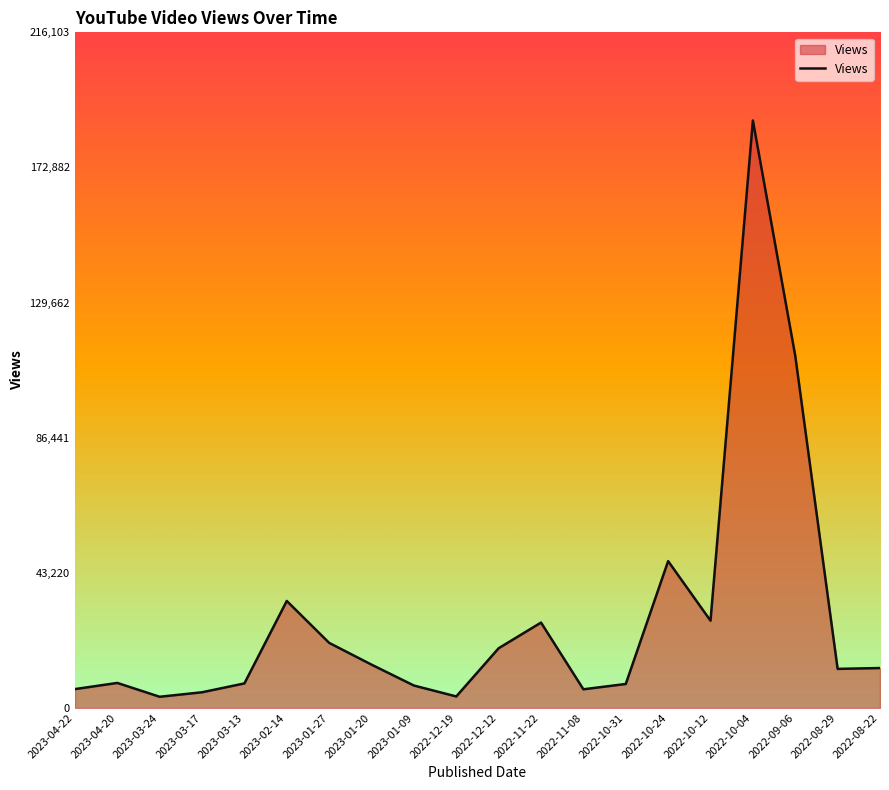

At which label is the value closest to 95745?

2022-09-06